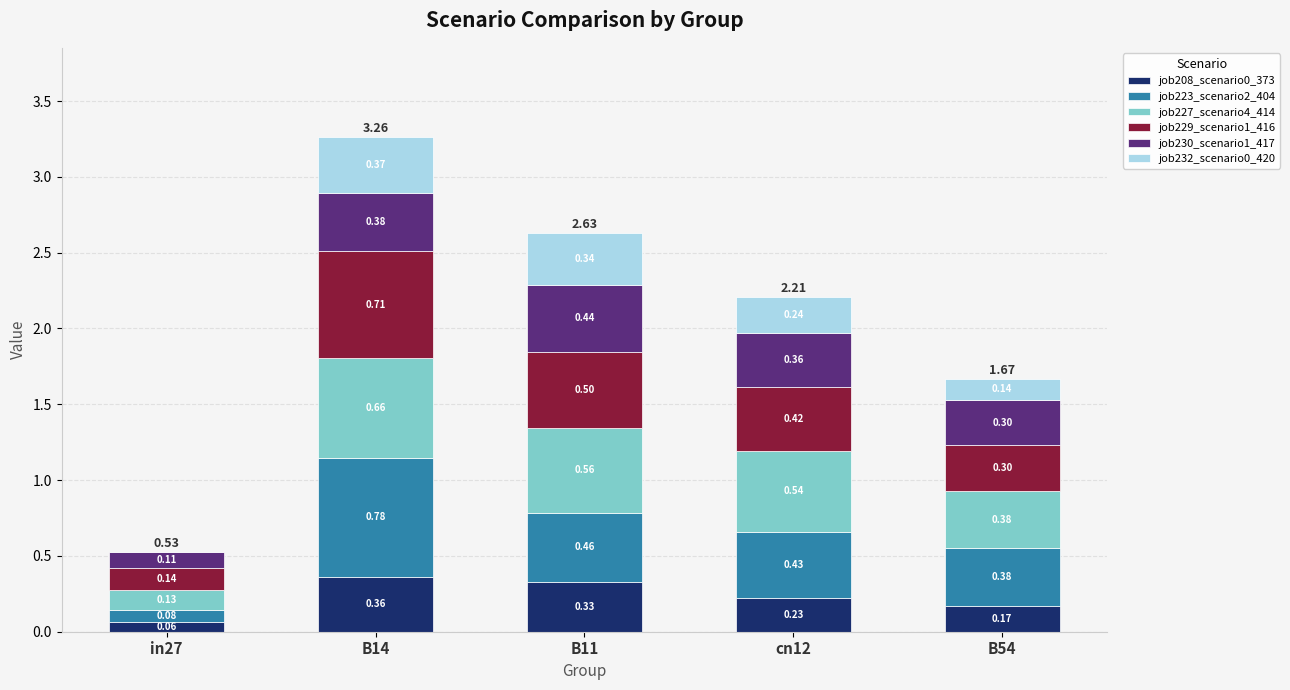

At which category is the sum across all series the highest?

B14